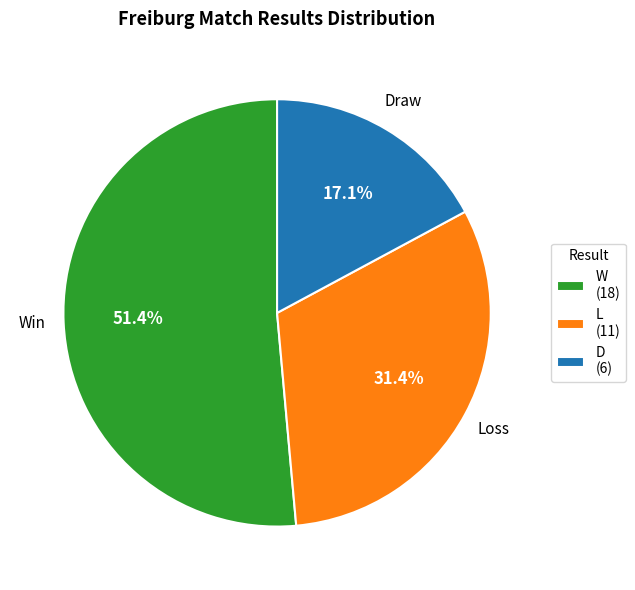

To the nearest percent, what percentage of the pie is D?

17%